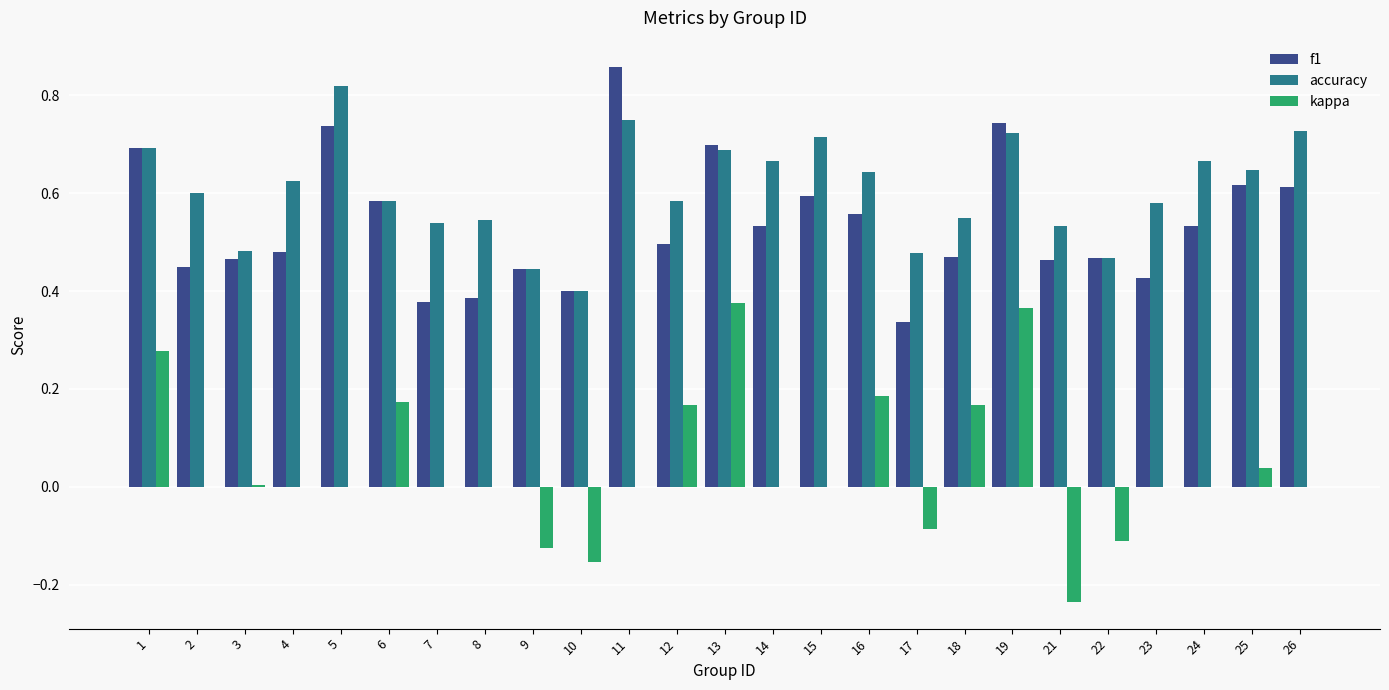

Which series has the largest range (max minus min)?

kappa